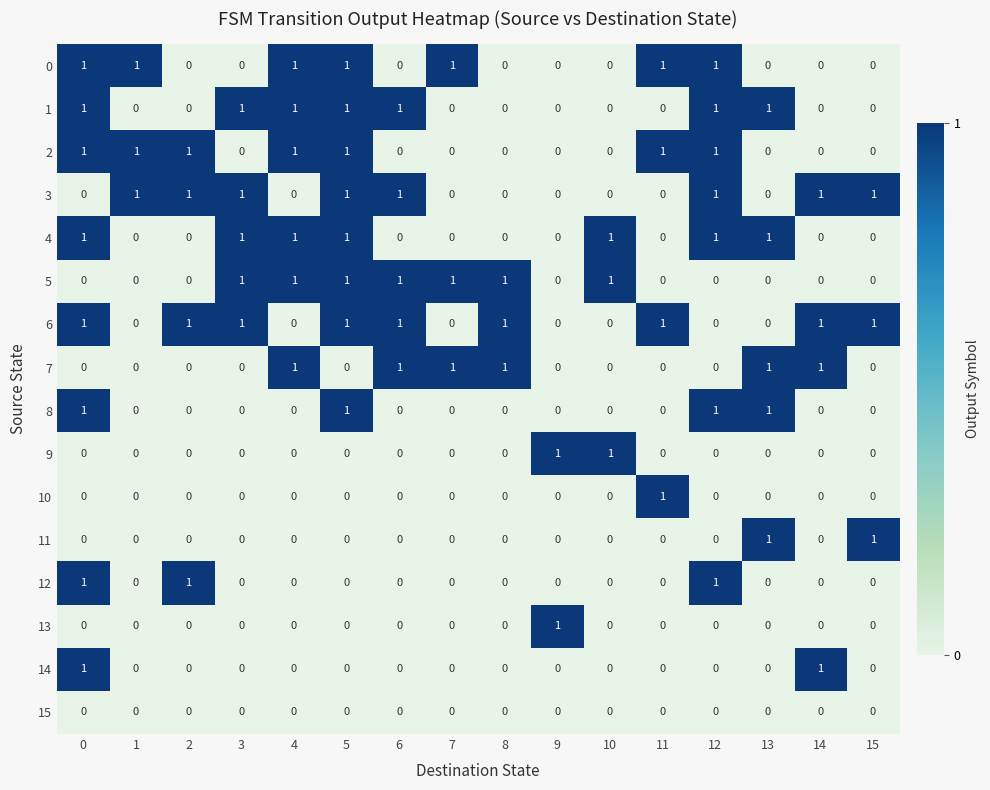

True or false: 10 has a value of 0 at 3.

True